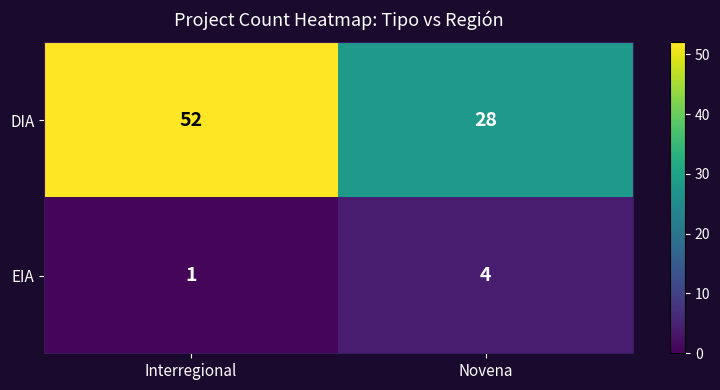

What is the difference between the maximum and minimum values in the DIA series?

24